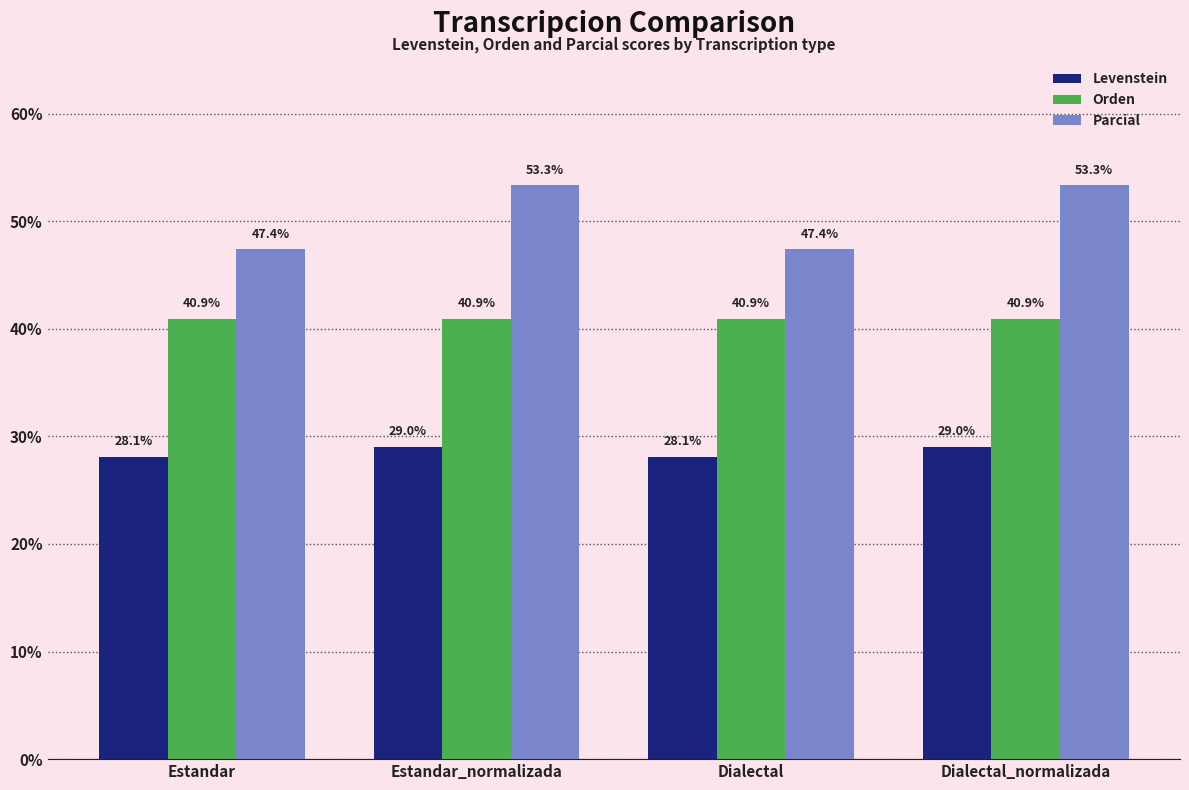

The Levenstein series shows 13.4 at Estandar. True or false?

False